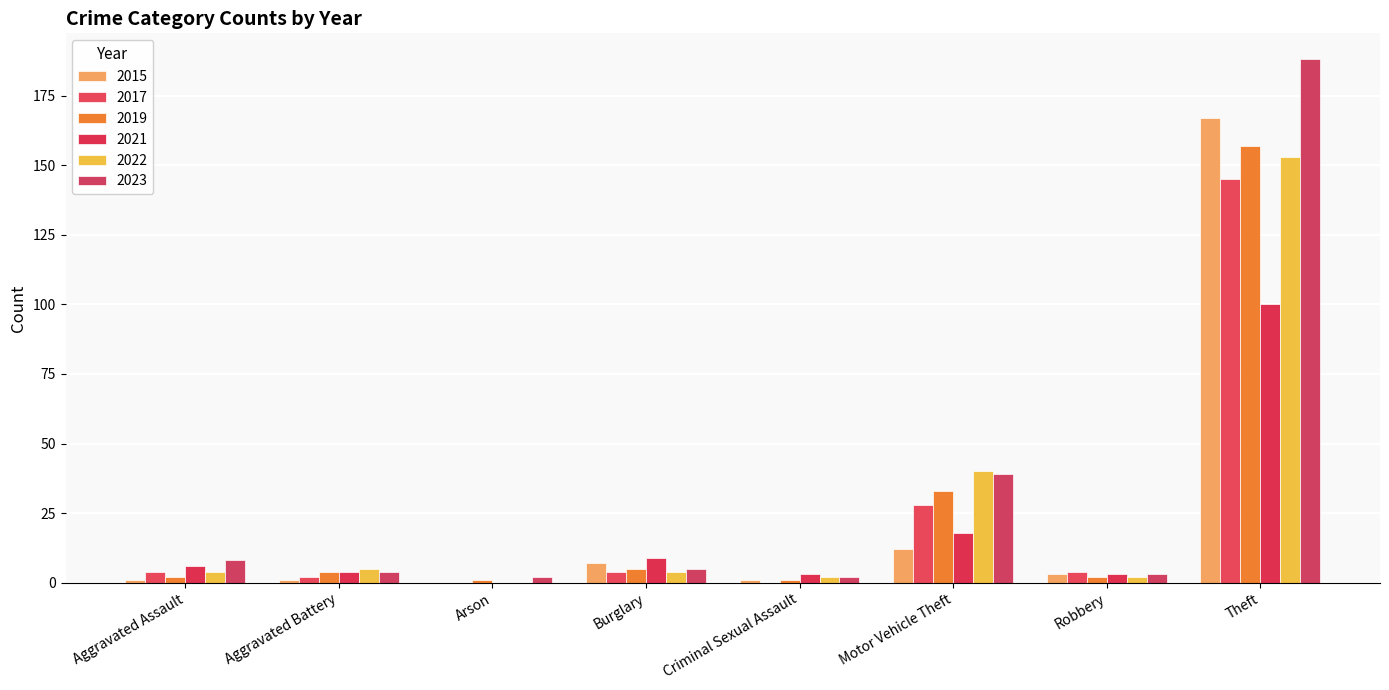

How many data points does each series have?

8